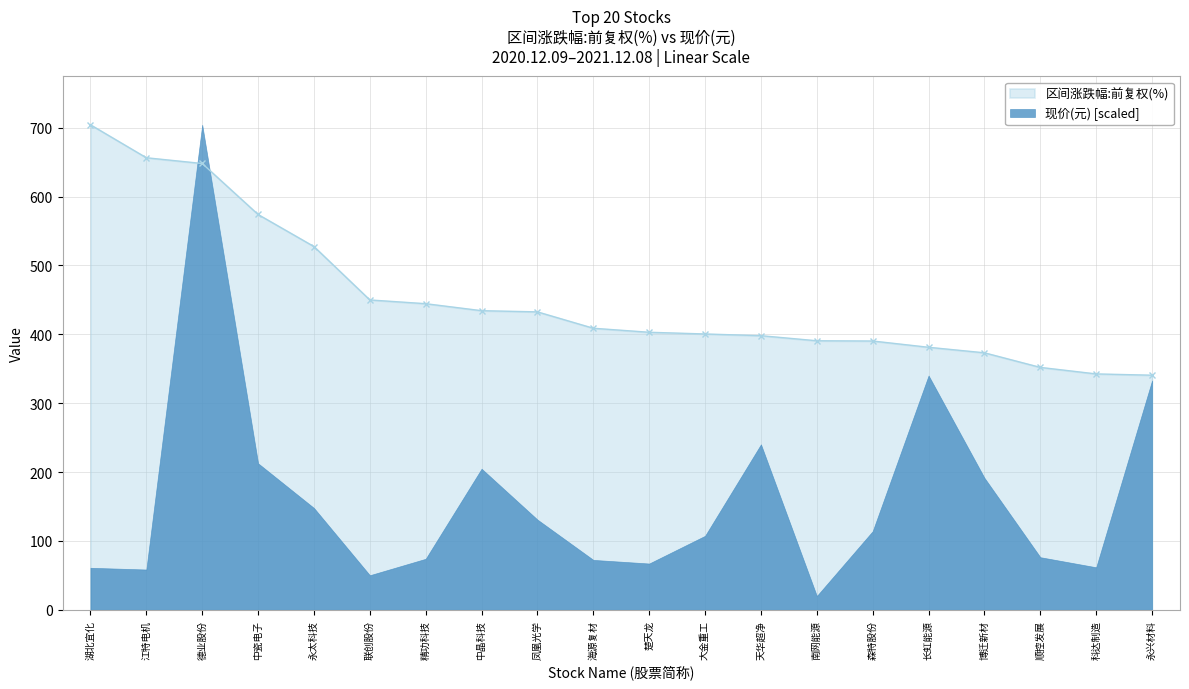

The chart shows a value of 656.3 at 江特电机. True or false?

True